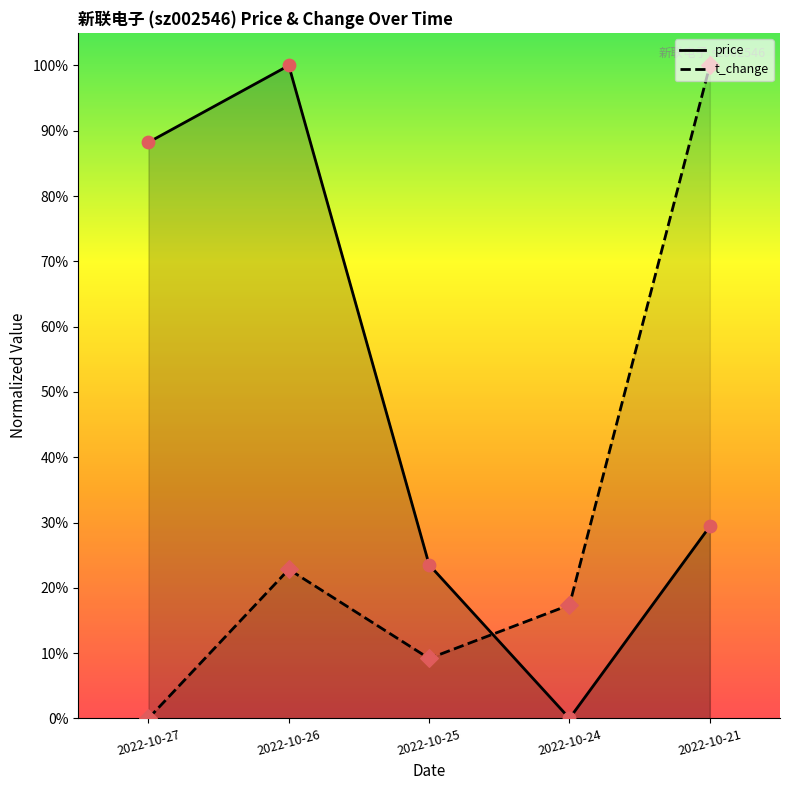

Which series has the largest Y range (max minus min)?

t_change